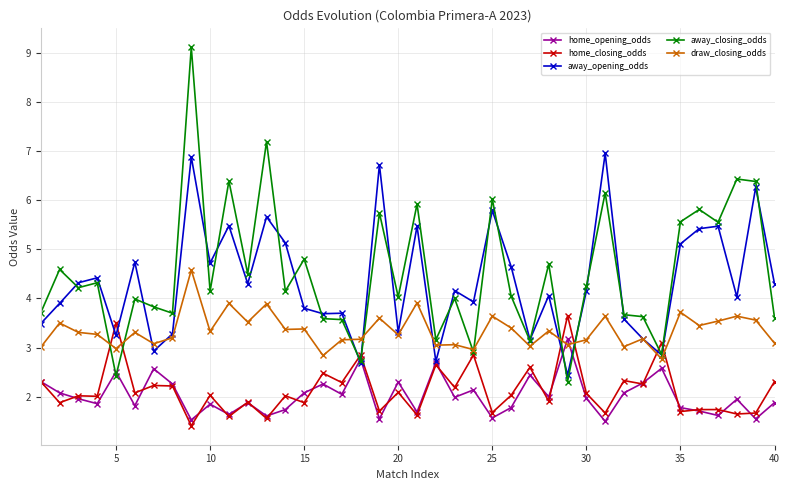

List the series in order of their peak value, lowest first.

home_opening_odds, home_closing_odds, draw_closing_odds, away_opening_odds, away_closing_odds